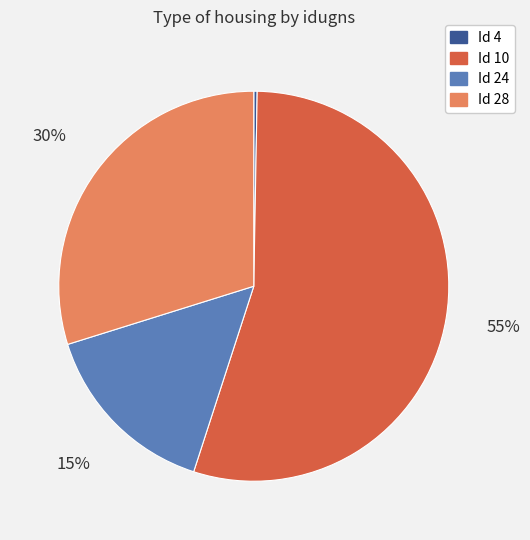

To the nearest percent, what is the difference between the Id 28 and Id 4 slice percentages?

30%